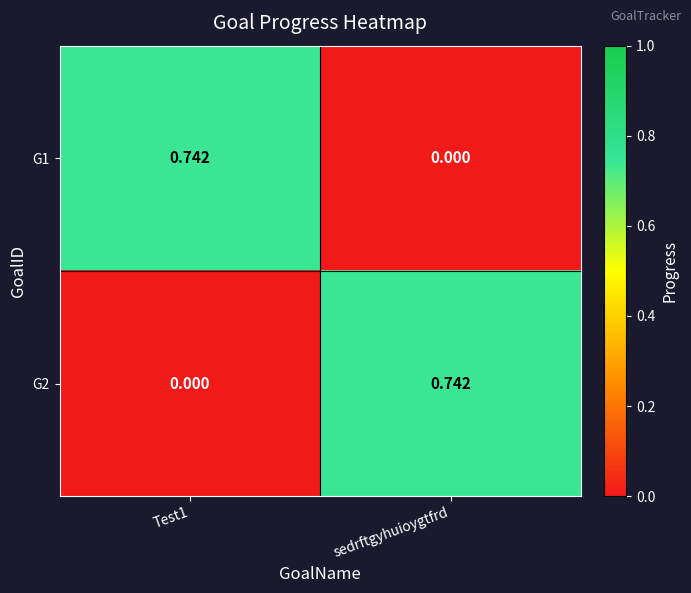

At which label is G1 closest to 0?

sedrftgyhuioygtfrd